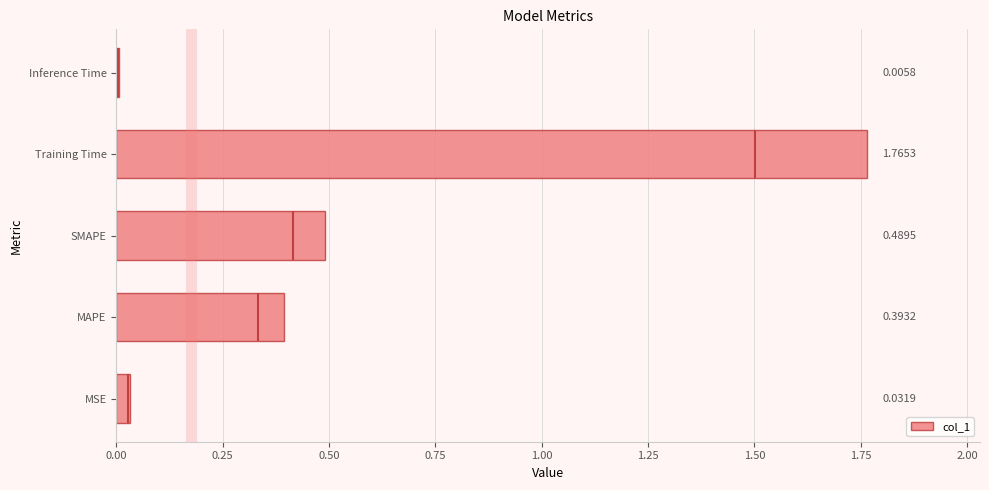

What is the sum of all col_1 values?

2.7